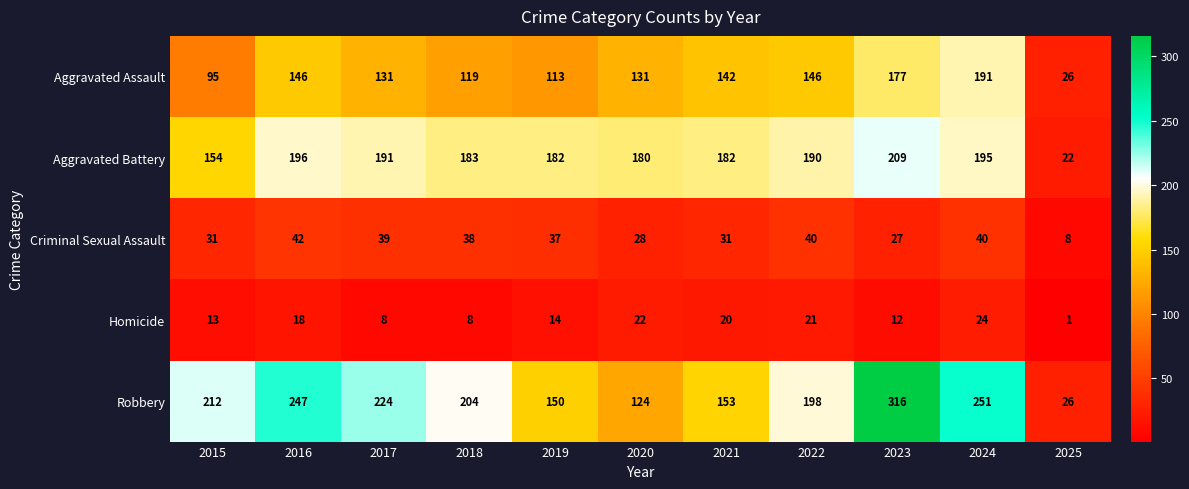

What is the difference between the Aggravated Battery values at 2020 and 2024?

15